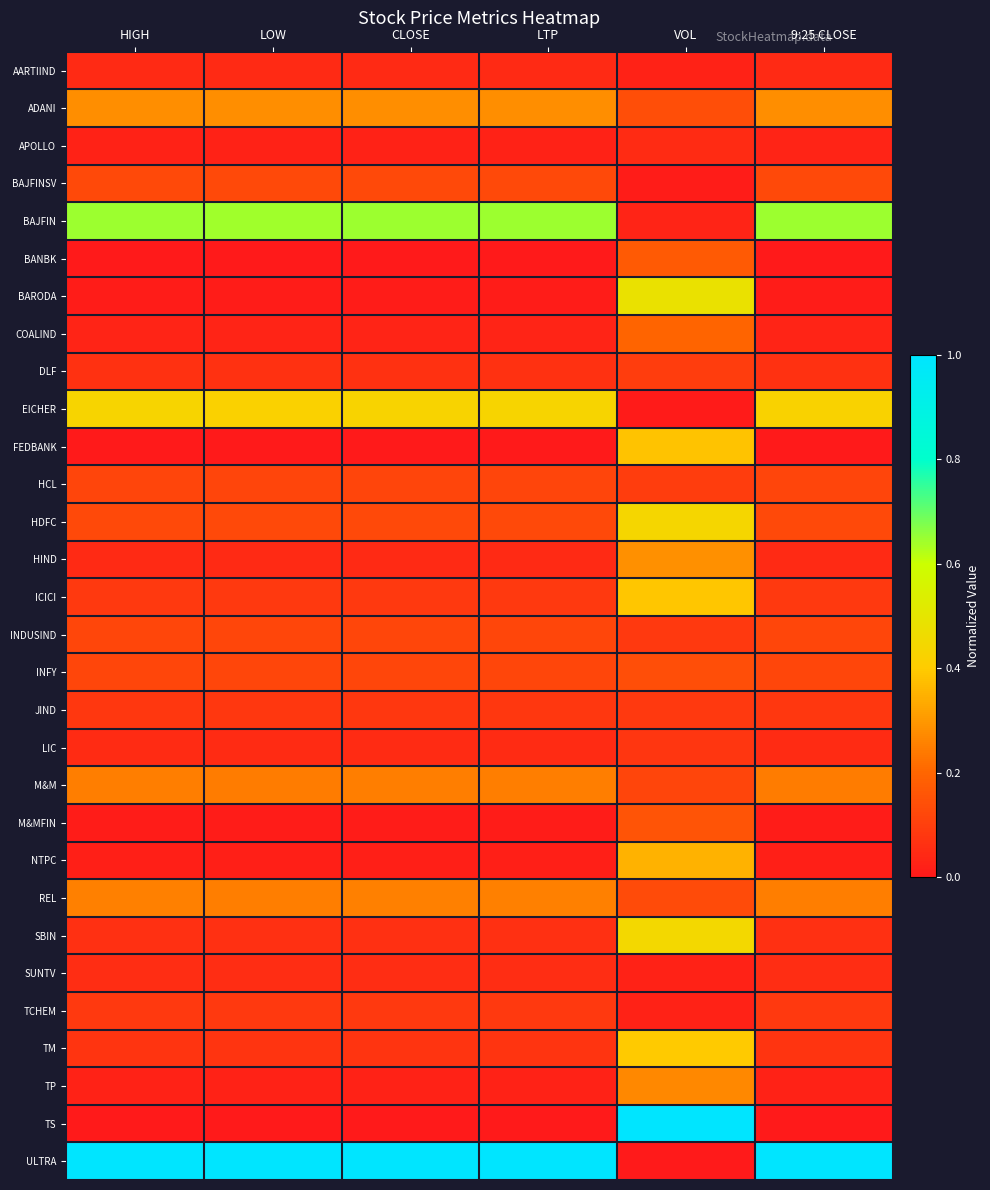

Rank the series by their maximum value, from highest to lowest.

TS, ULTRA, BAJFIN, BARODA, SBIN, HDFC, EICHER, TM, ICICI, FEDBANK, NTPC, HIND, ADANI, TP, REL, M&M, COALIND, BANBK, M&MFIN, INFY, BAJFINSV, INDUSIND, HCL, DLF, TCHEM, JIND, LIC, SUNTV, APOLLO, AARTIIND